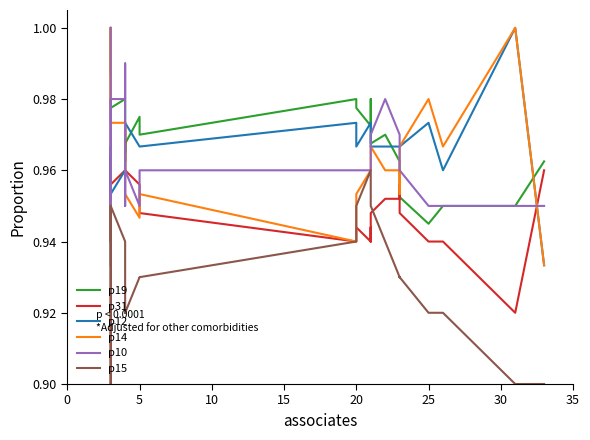

How many interior local valleys does the p14 series have?

5